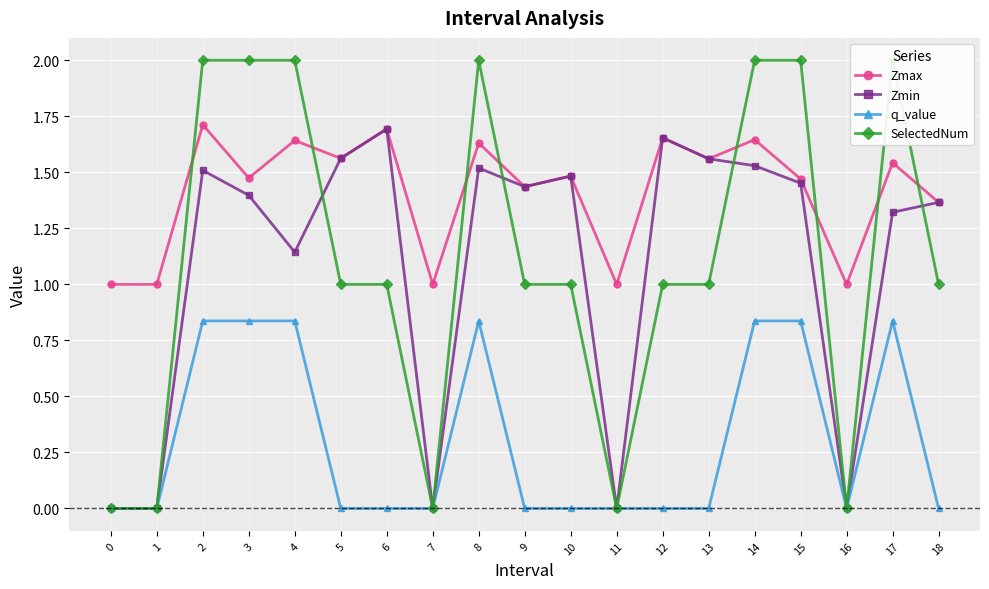

Where do Zmin and SelectedNum first cross each other?

4 and 5